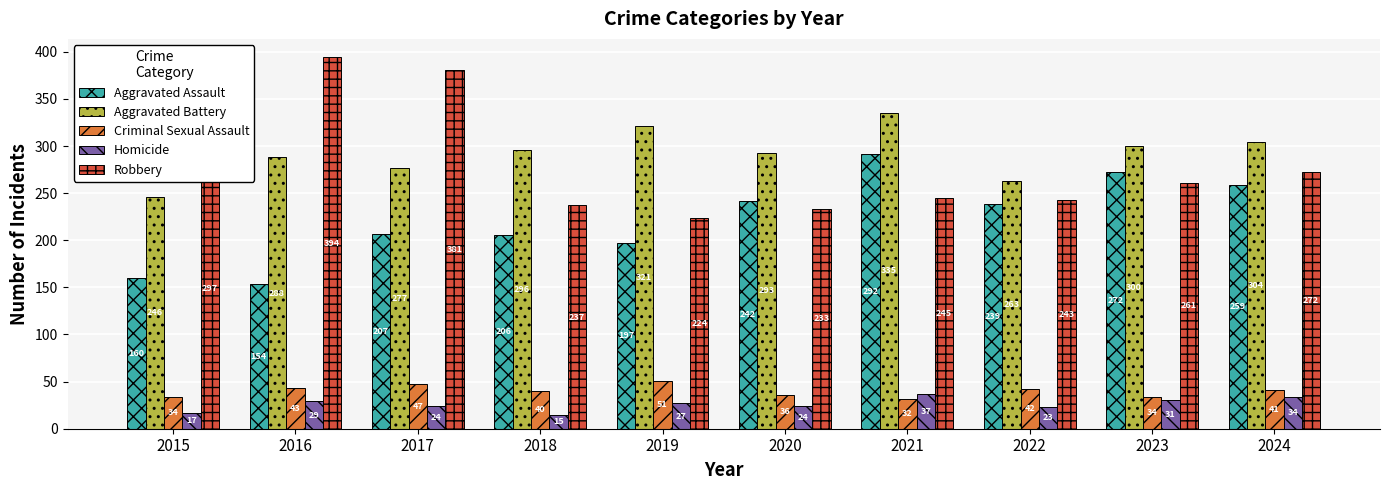

What is the spread (max minus min) of values at 2015?

280